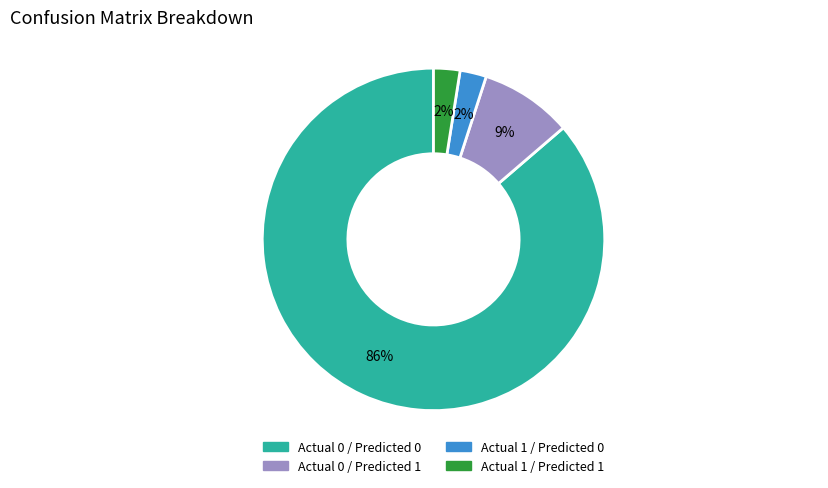

What is the largest slice in the pie chart?

Actual 0 / Predicted 0